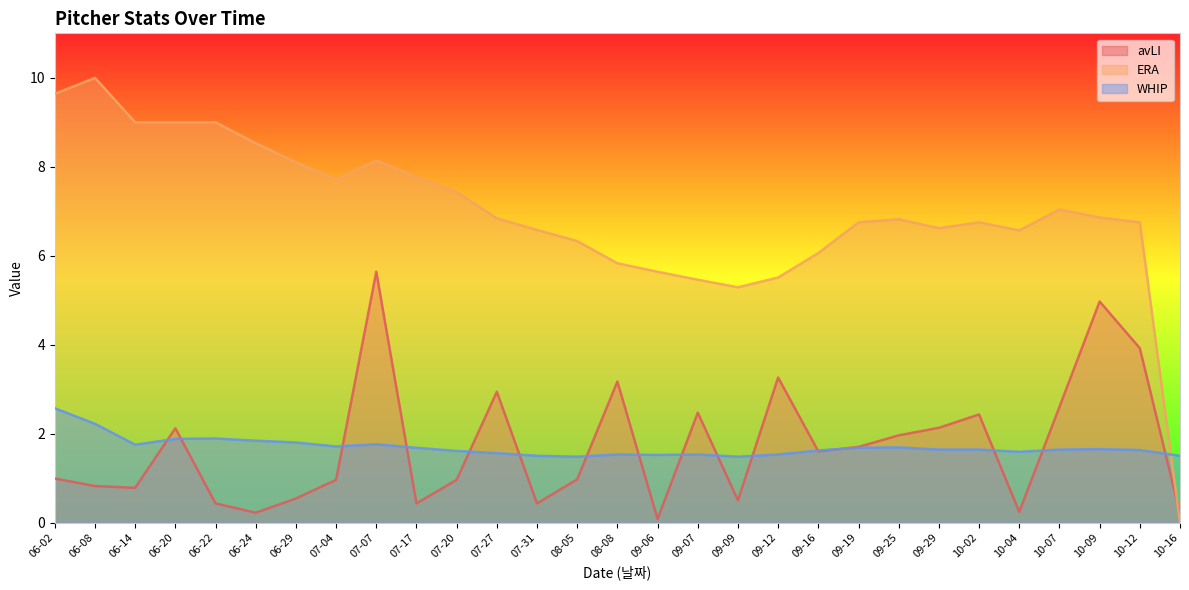

What value does the avLI series have at 06-29?

0.5